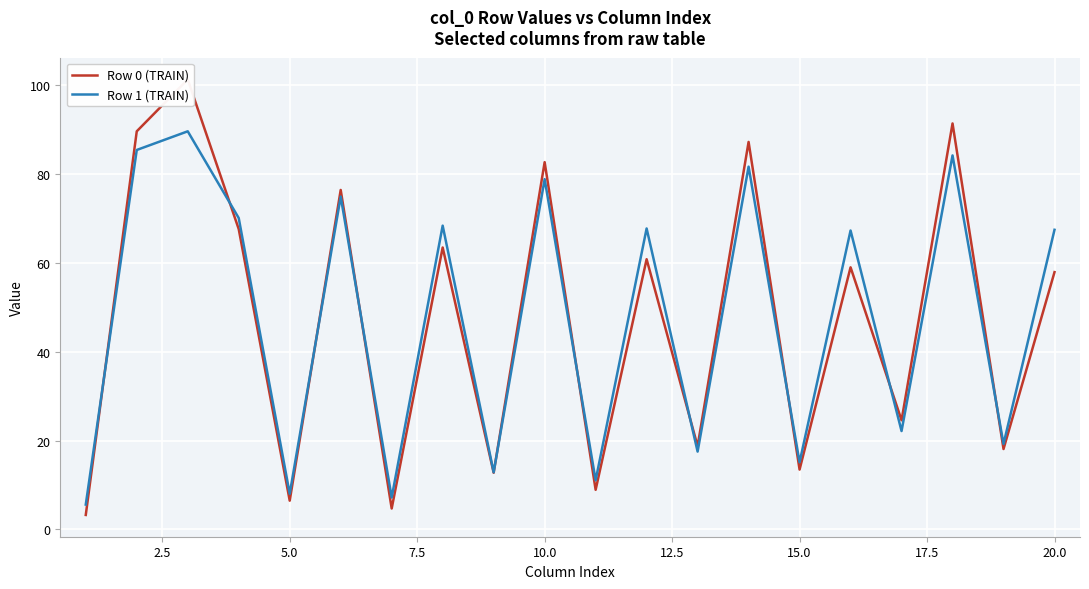

In Row 0 (TRAIN), how many points are higher than both neighbors (excluding endpoints)?

8